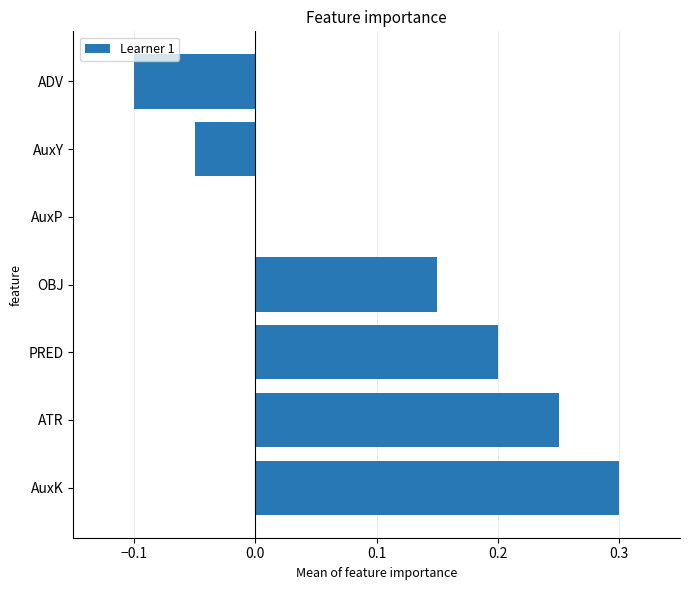

The value at AuxP is 0.0. True or false?

True